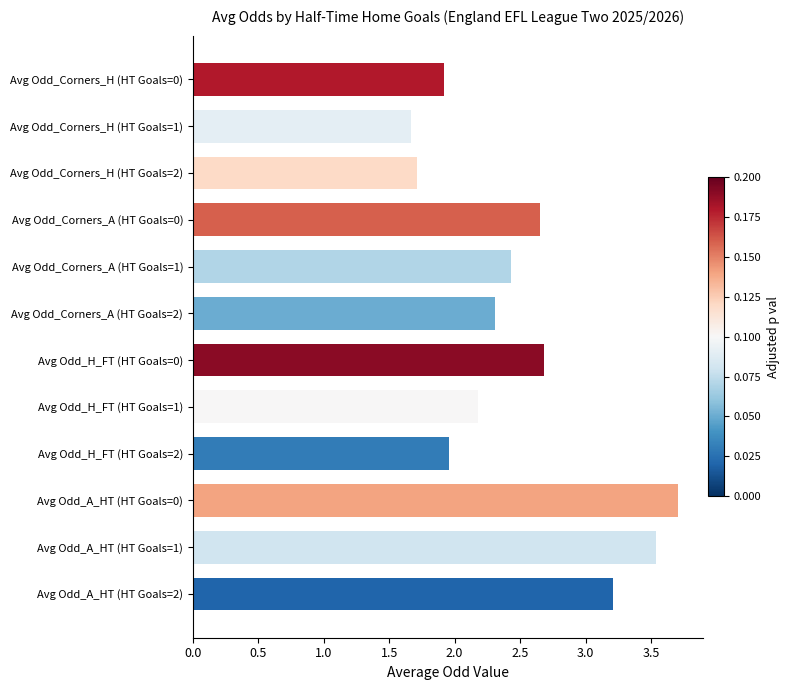

What is the sum of all values?

30.0